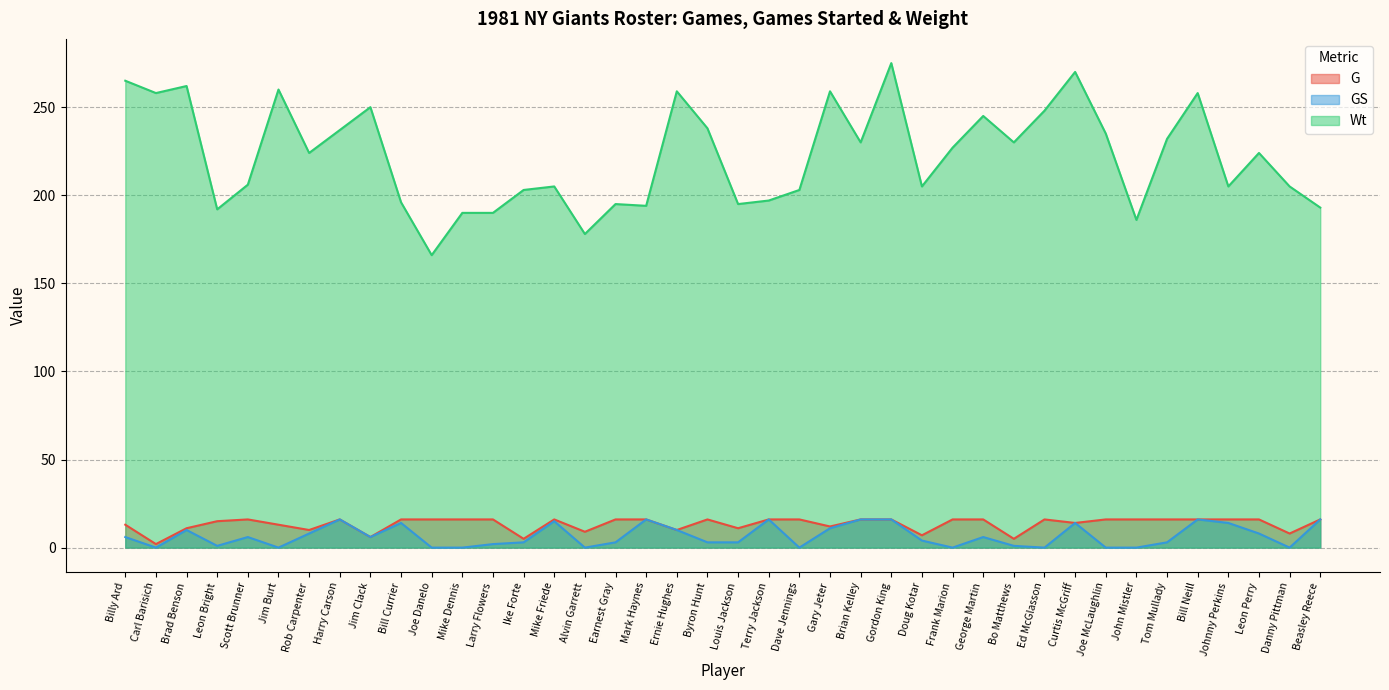

Which series has the largest total across all categories?

Wt